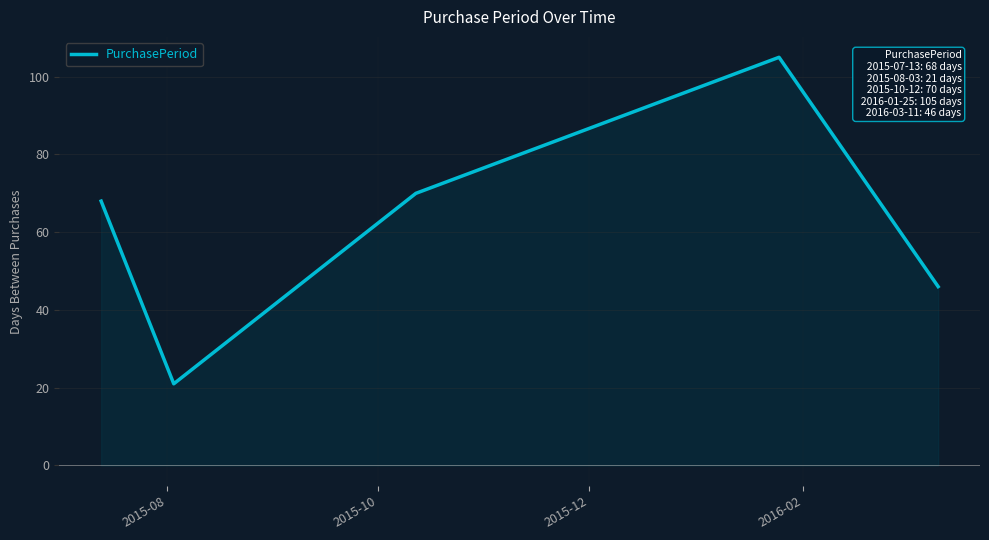

True or false: there are more than 0 points higher than both neighbors.

True